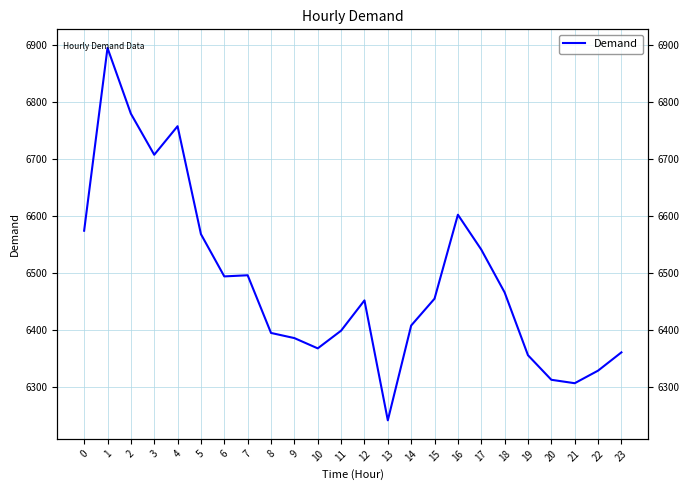

What is the average value?

6485